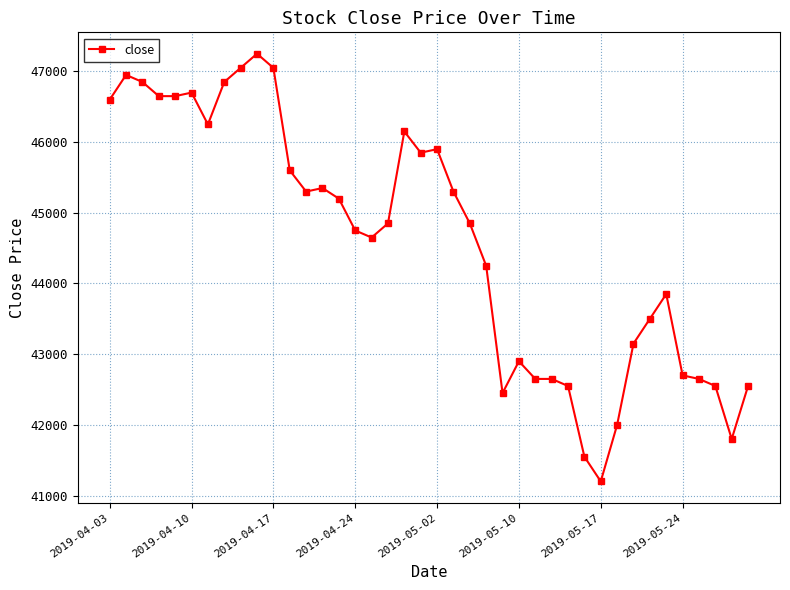

What is the value of the 19th point from the left?

46150